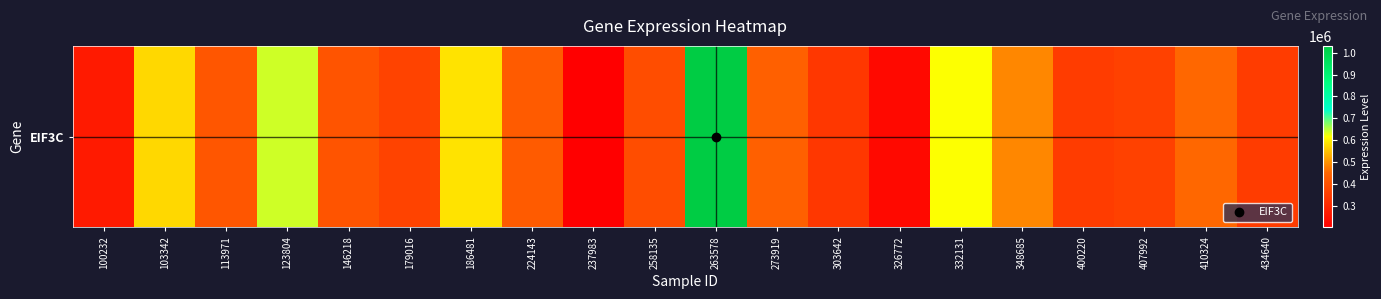

Rank the categories by value from lowest to highest.

237983, 326772, 100232, 303642, 400220, 434640, 407992, 179016, 258135, 146218, 113971, 224143, 273919, 410324, 348685, 103342, 186481, 332131, 123804, 263578